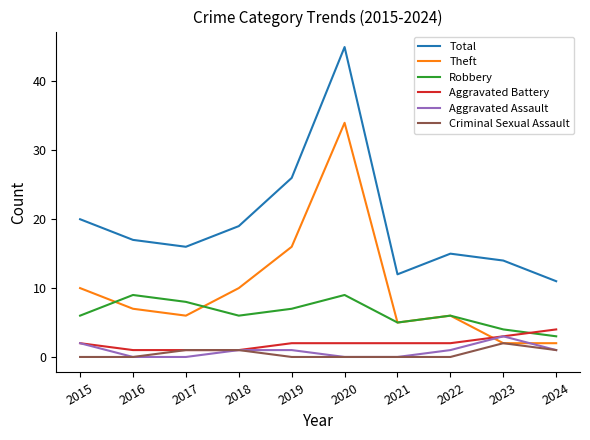

Which category has the highest value across all series?

2020